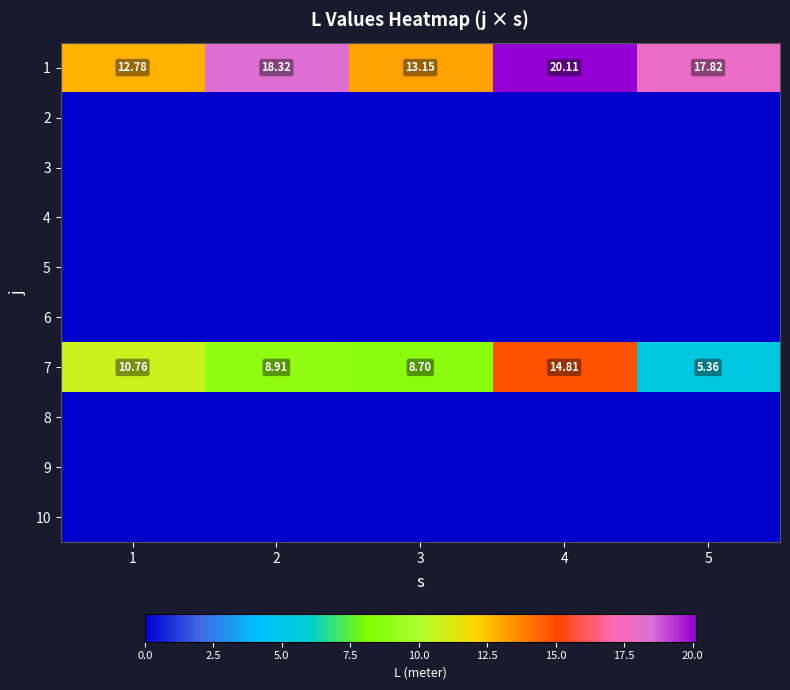

How many values in the 1 series are below 17?

2